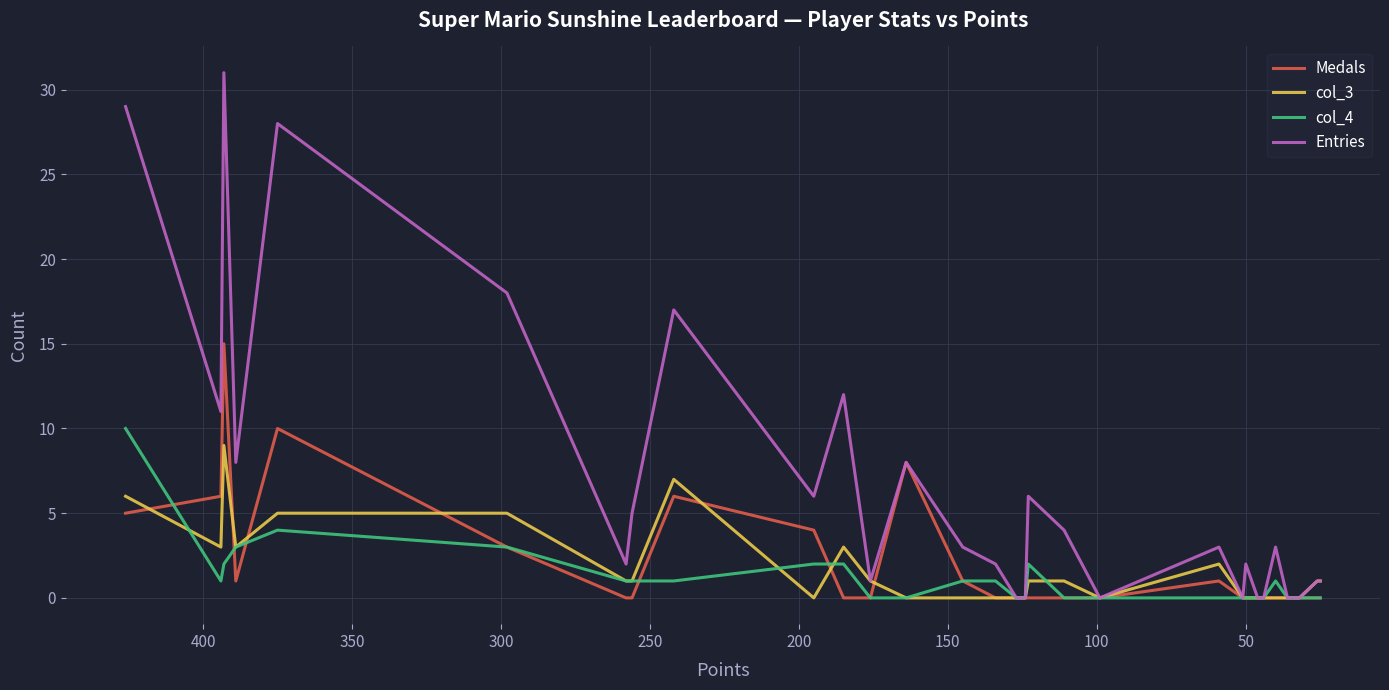

Which series ends up on top after the final intersection of Medals and col_3?

Medals